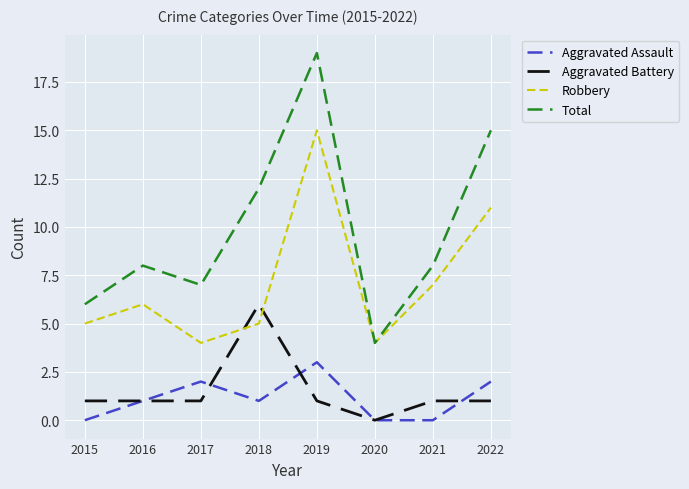

Between which two adjacent categories do Aggravated Battery and Robbery first intersect?

2017 and 2018